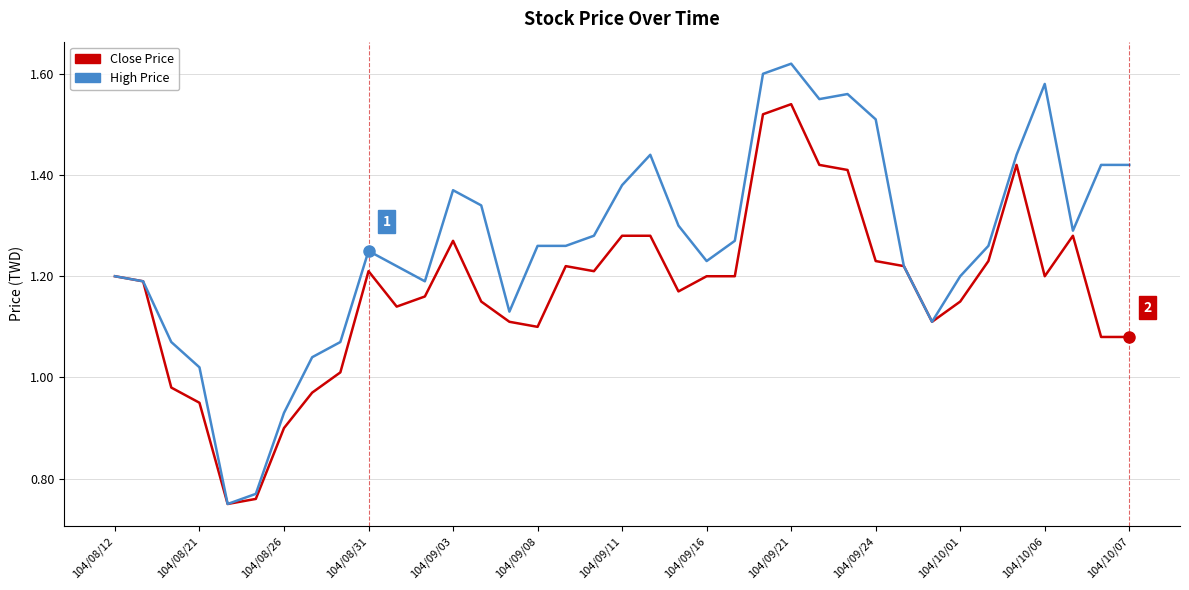

Which series has the largest range (max minus min)?

High Price